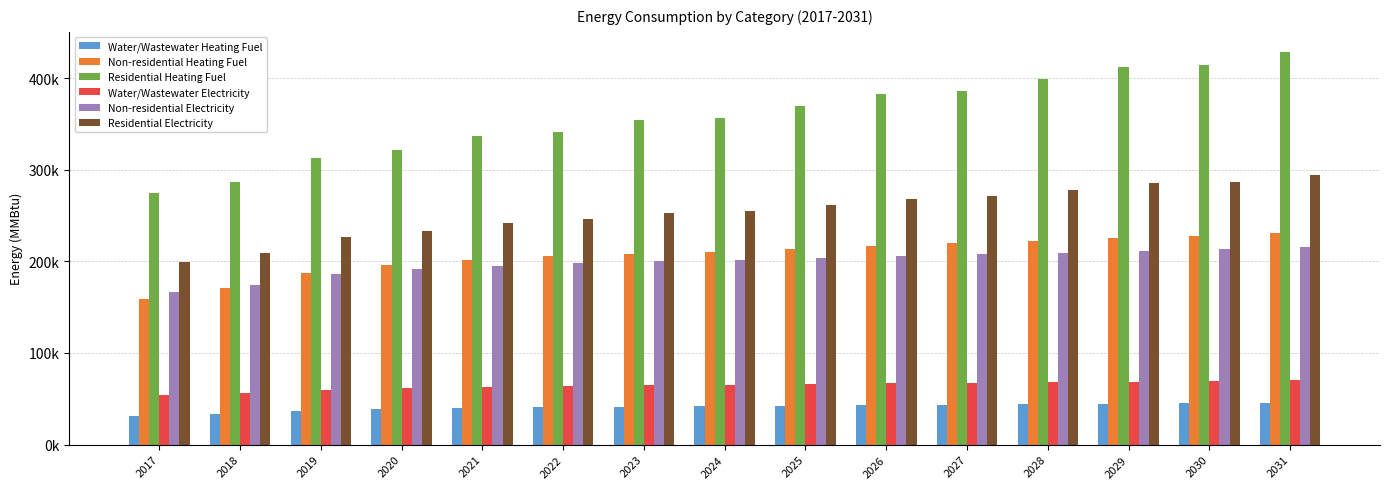

Rank the series by their maximum value, from highest to lowest.

Residential Heating Fuel, Residential Electricity, Non-residential Heating Fuel, Non-residential Electricity, Water/Wastewater Electricity, Water/Wastewater Heating Fuel